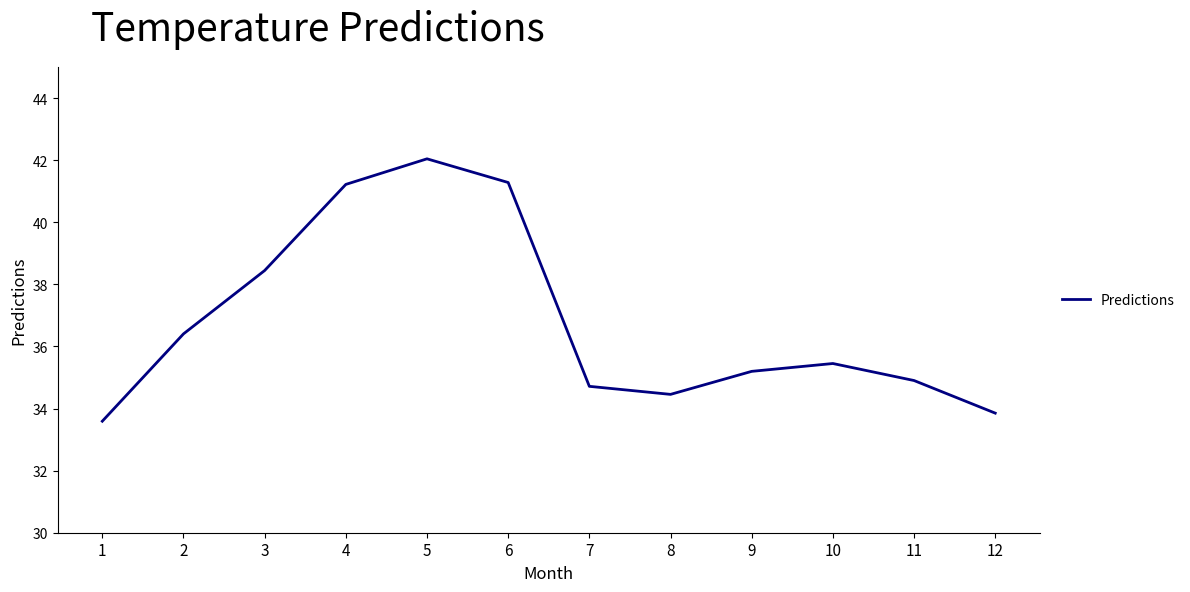

What is the greatest value displayed?

42.0